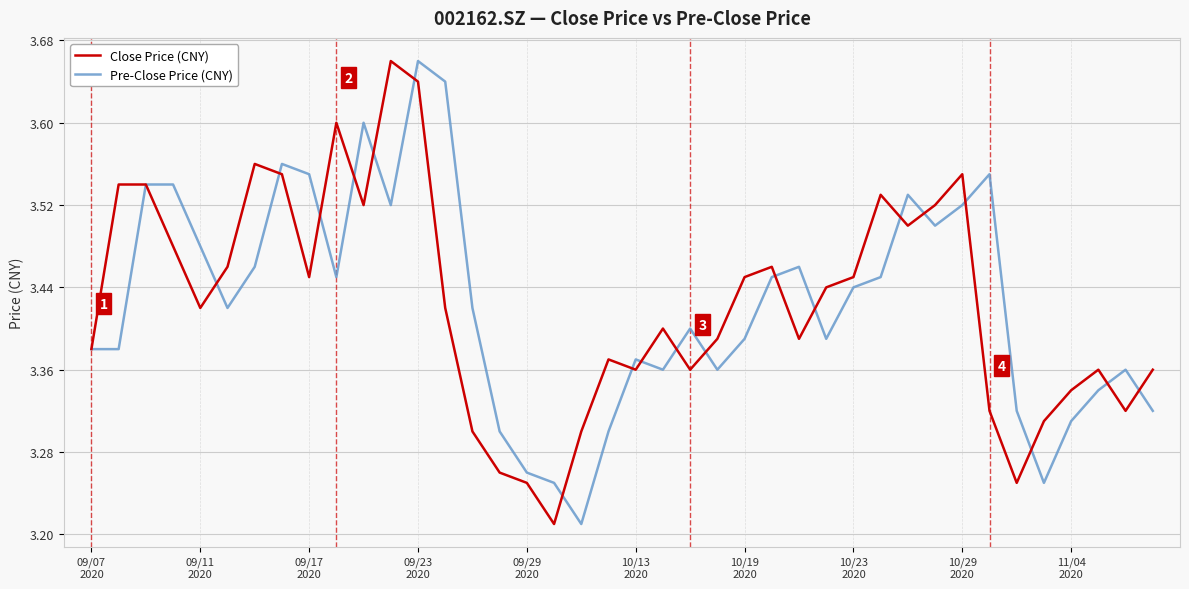

Count the number of categories in the chart.

40